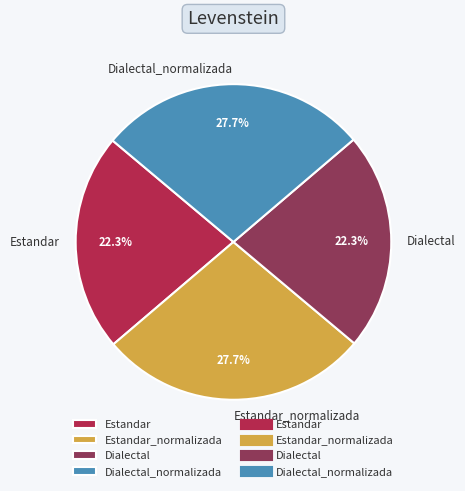

What is the ratio of the value at Estandar_normalizada to the value at Estandar?

1.2